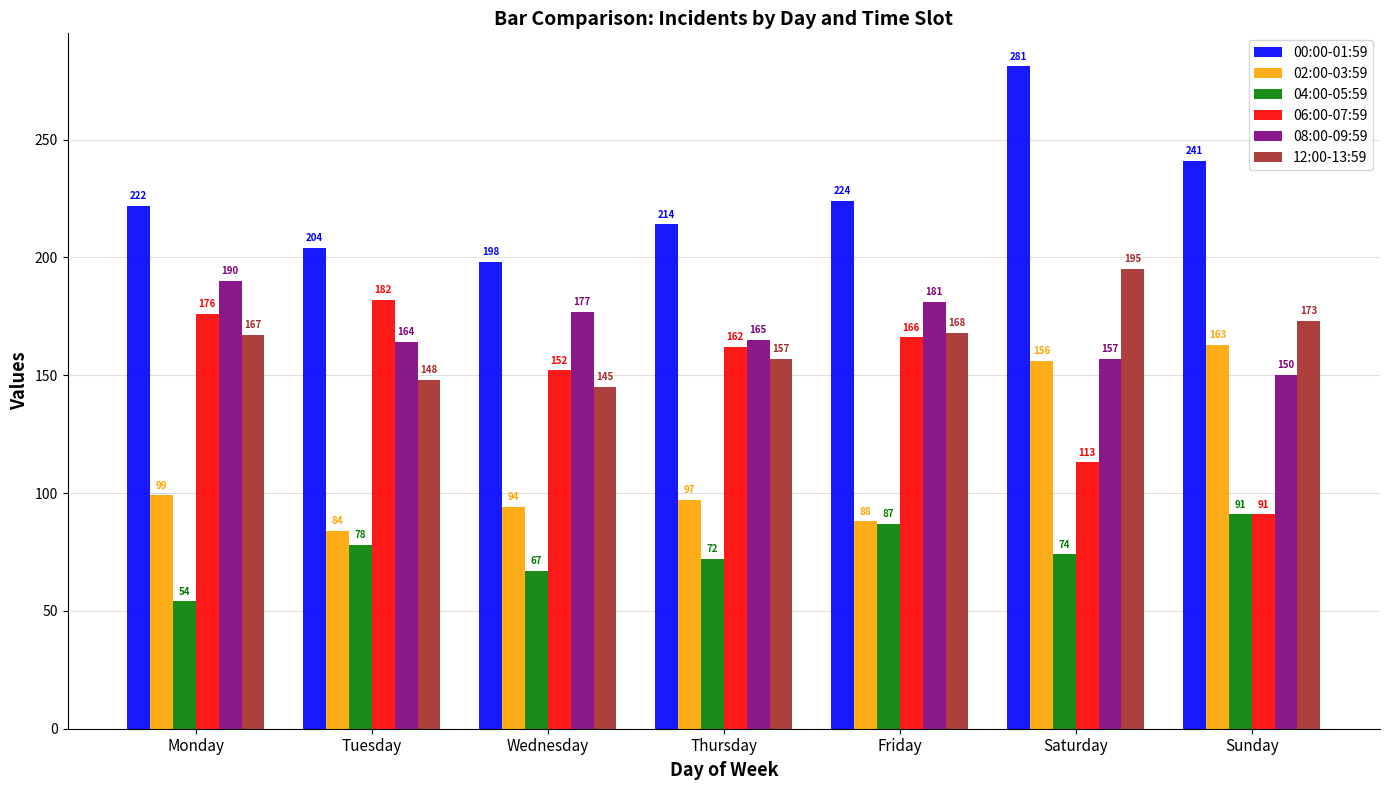

At which label is 06:00-07:59 closest to 136?

Wednesday